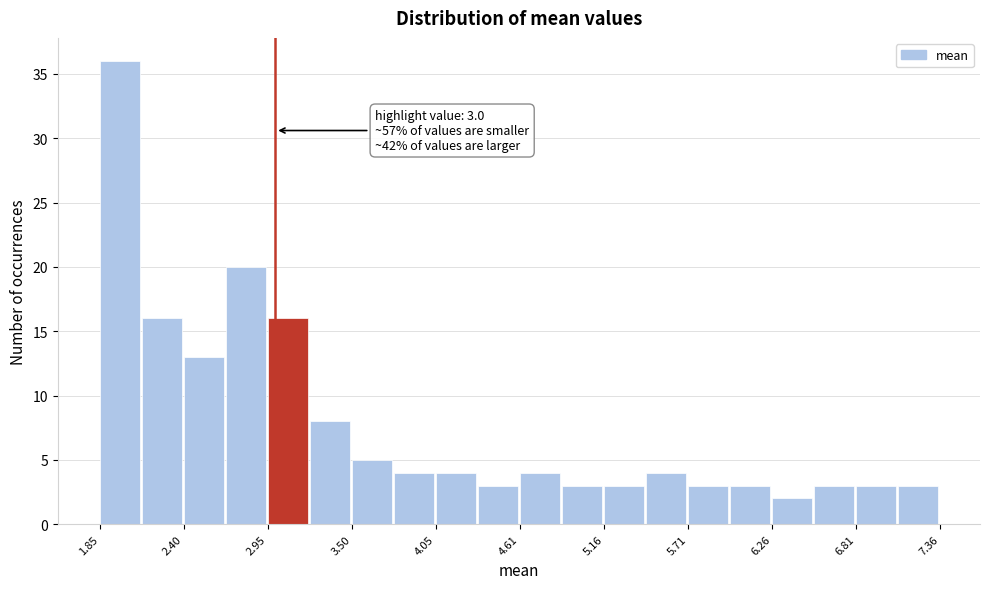

Read against the x-axis, roughly where is the centre of the tallest bar?

2.0